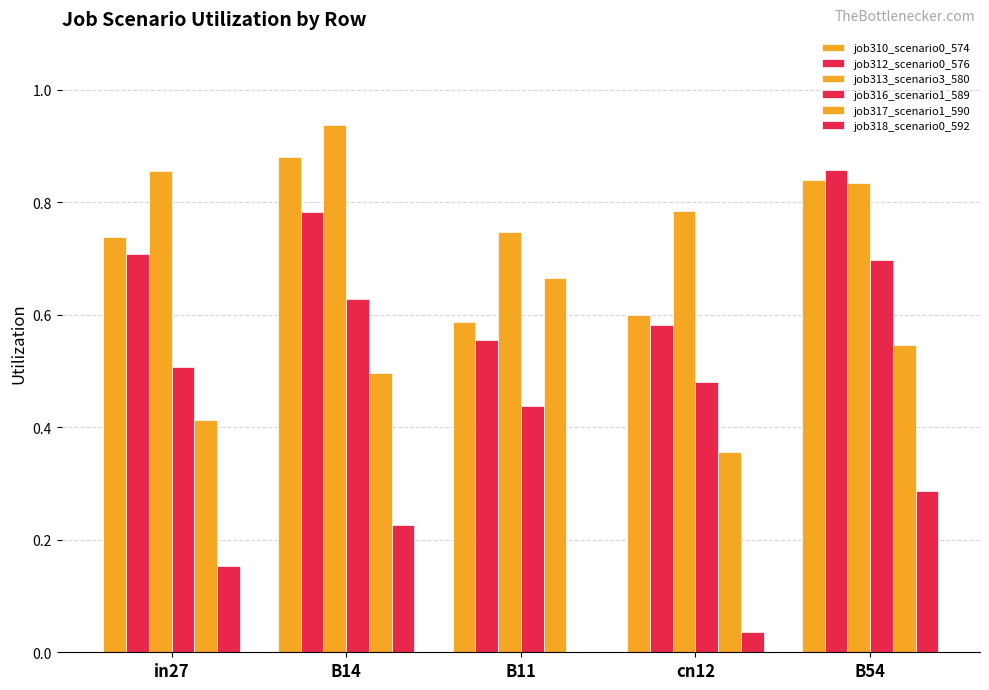

Reading left to right, list all the values displayed in this chart.

job310_scenario0_574: in27=0.7	B14=0.9	B11=0.6	cn12=0.6	B54=0.8
job312_scenario0_576: in27=0.7	B14=0.8	B11=0.6	cn12=0.6	B54=0.9
job313_scenario3_580: in27=0.9	B14=0.9	B11=0.7	cn12=0.8	B54=0.8
job316_scenario1_589: in27=0.5	B14=0.6	B11=0.4	cn12=0.5	B54=0.7
job317_scenario1_590: in27=0.4	B14=0.5	B11=0.7	cn12=0.4	B54=0.5
job318_scenario0_592: in27=0.2	B14=0.2	B11=0.0	cn12=0.0	B54=0.3